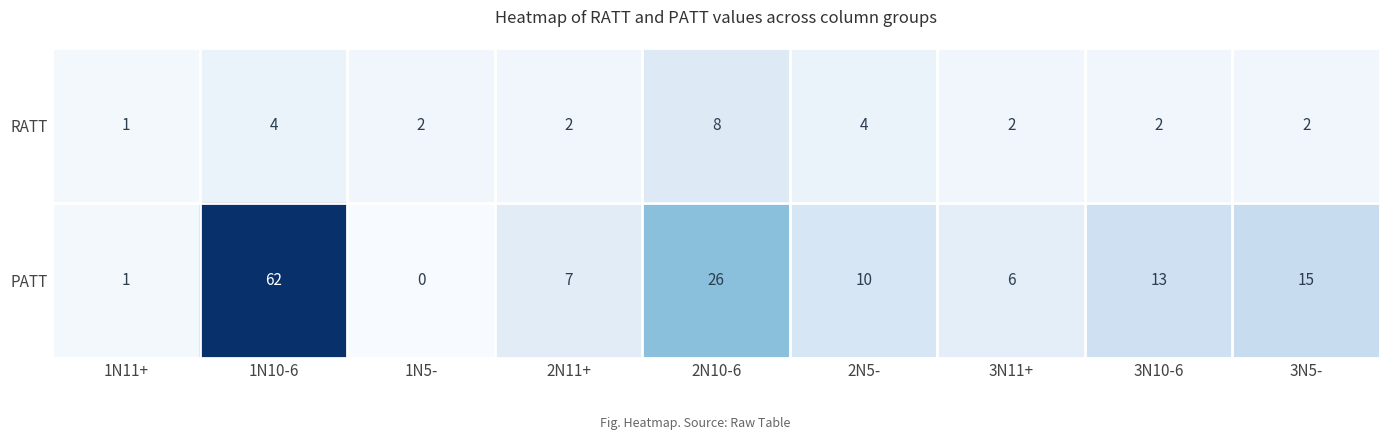

At which category does the chart reach its peak across all series?

1N10-6